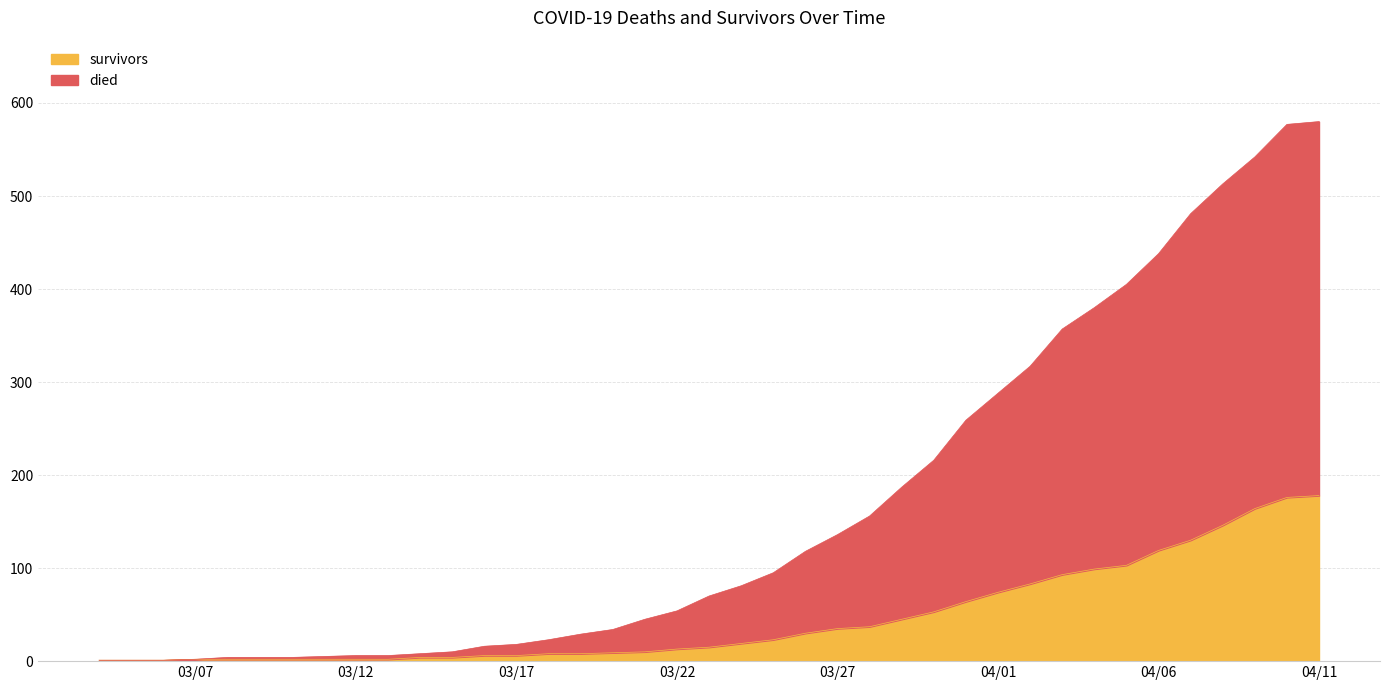

What are all the series names shown in the legend?

survivors, died